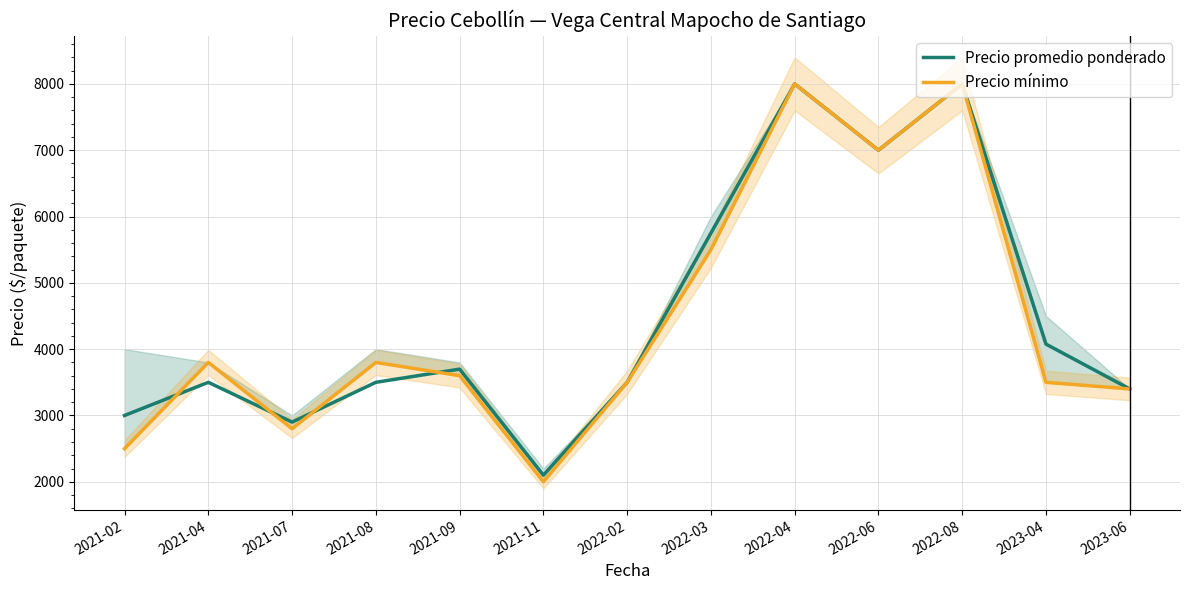

List the labels in order of Precio promedio ponderado value, largest first.

2022-04, 2022-08, 2022-06, 2022-03, 2023-04, 2021-09, 2021-04, 2021-08, 2022-02, 2023-06, 2021-02, 2021-07, 2021-11